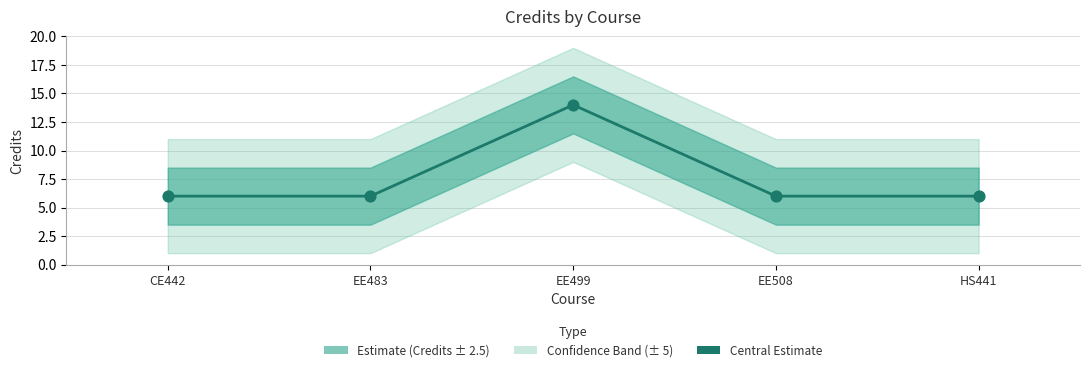

What is the change in value from EE499 to HS441?

-8